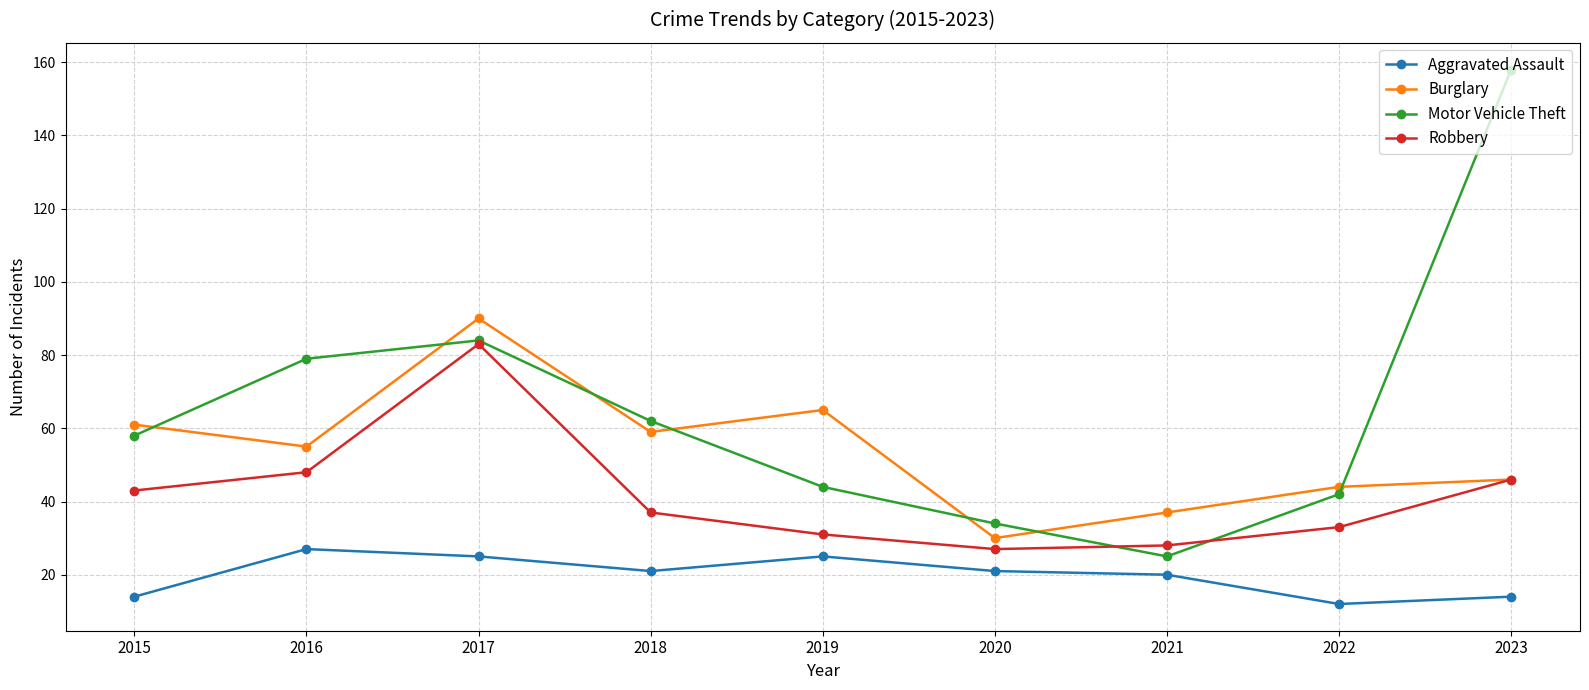

What is the highest value of the Aggravated Assault series?

27